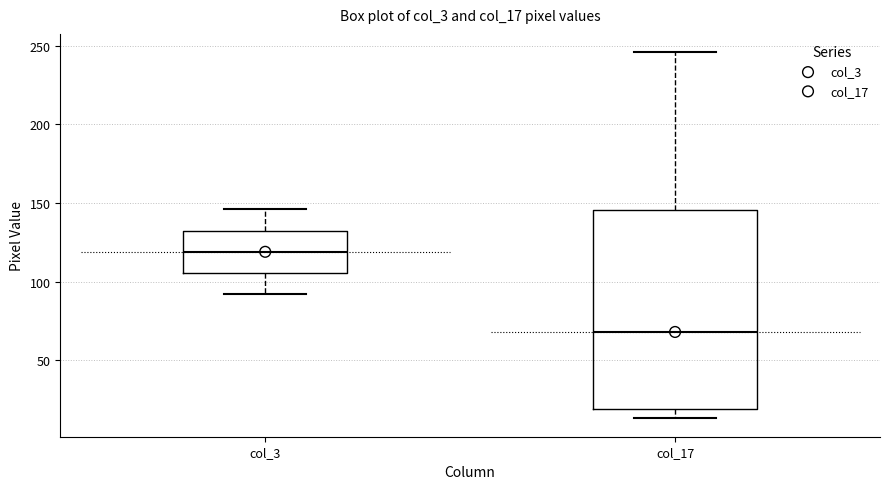

Comparing the boxes themselves (not the whiskers), which one is the tallest?

col_17